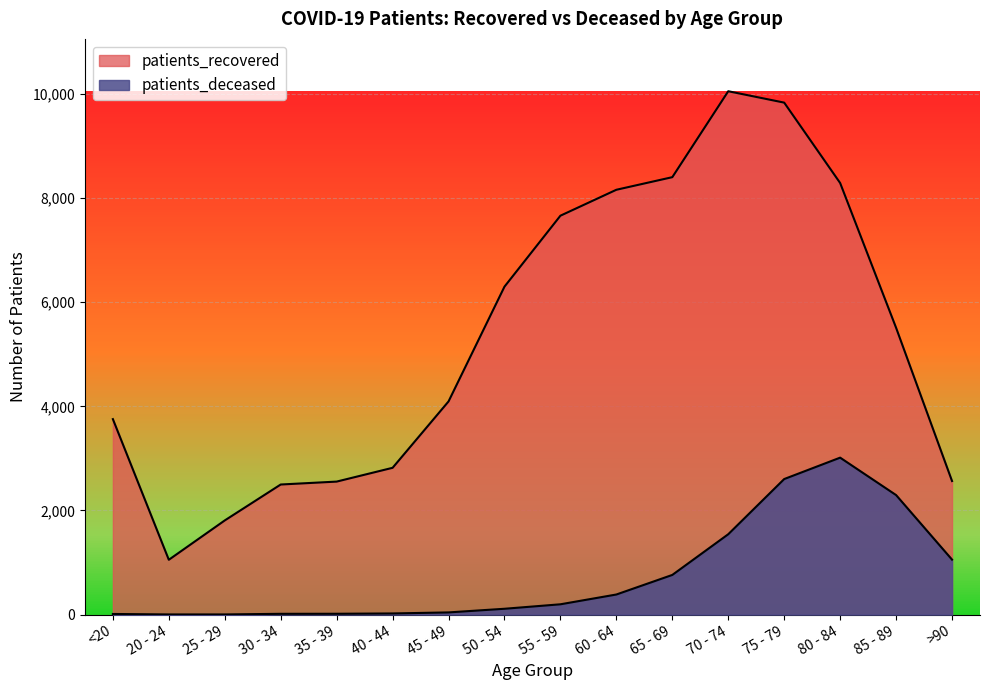

True or false: patients_recovered has more than 0 interior local peaks.

True